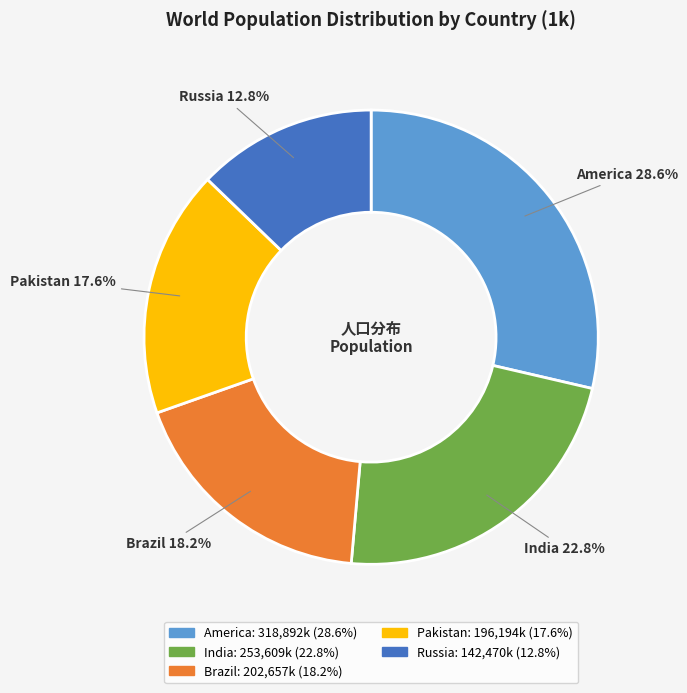

How many segments does this pie chart have?

5